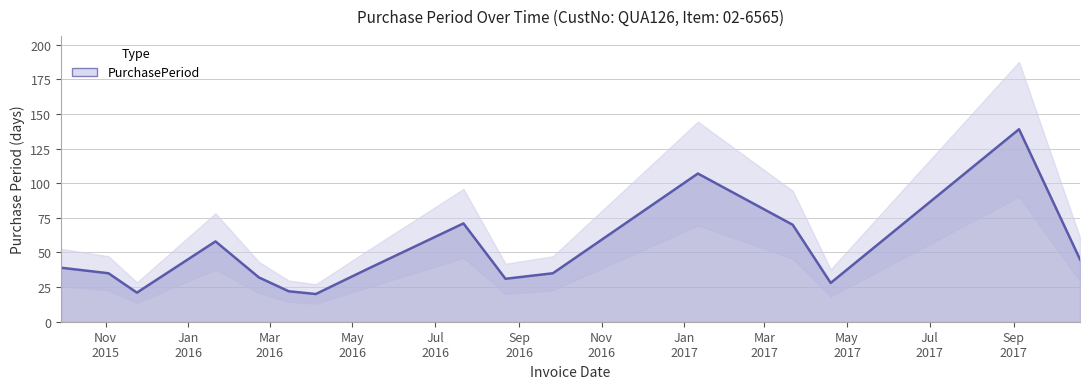

What is the sum of the values at 2016-05-12 and 2016-08-22?

69